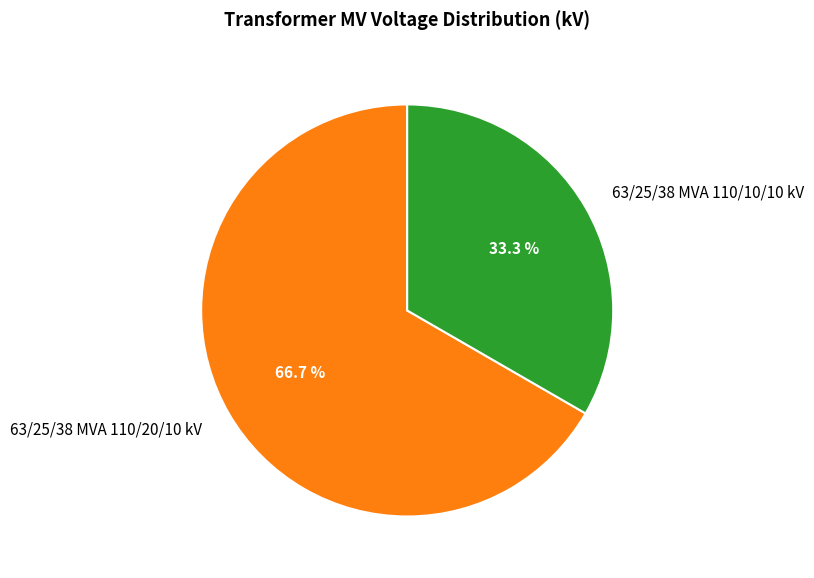

What is the majority slice?

63/25/38 MVA 110/20/10 kV